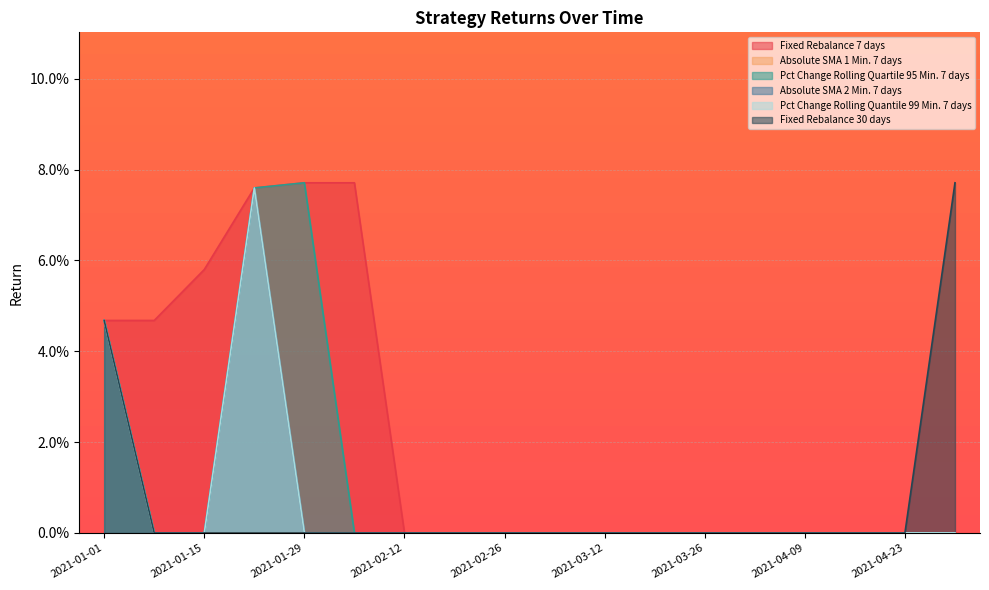

Which label corresponds to the smallest value in the chart?

2021-02-12